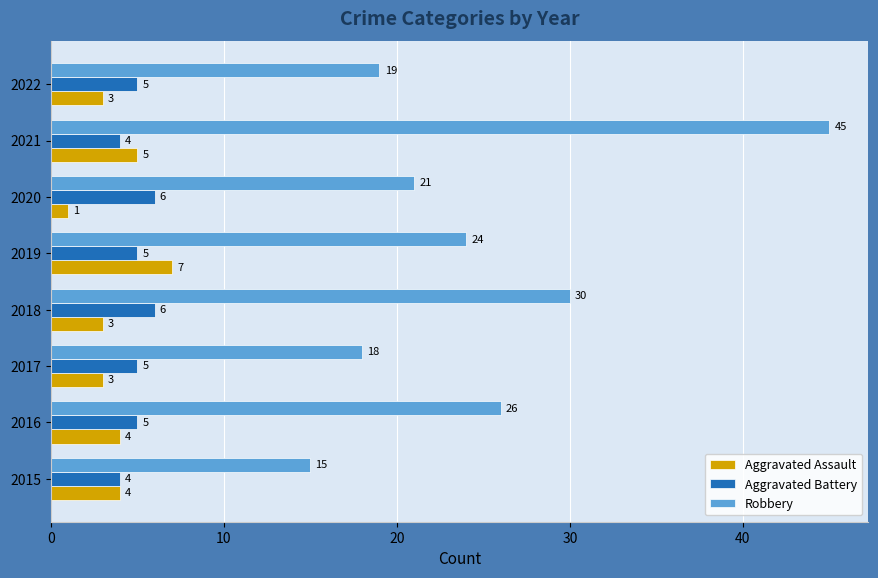

What value does the Aggravated Assault series have at 2015?

4